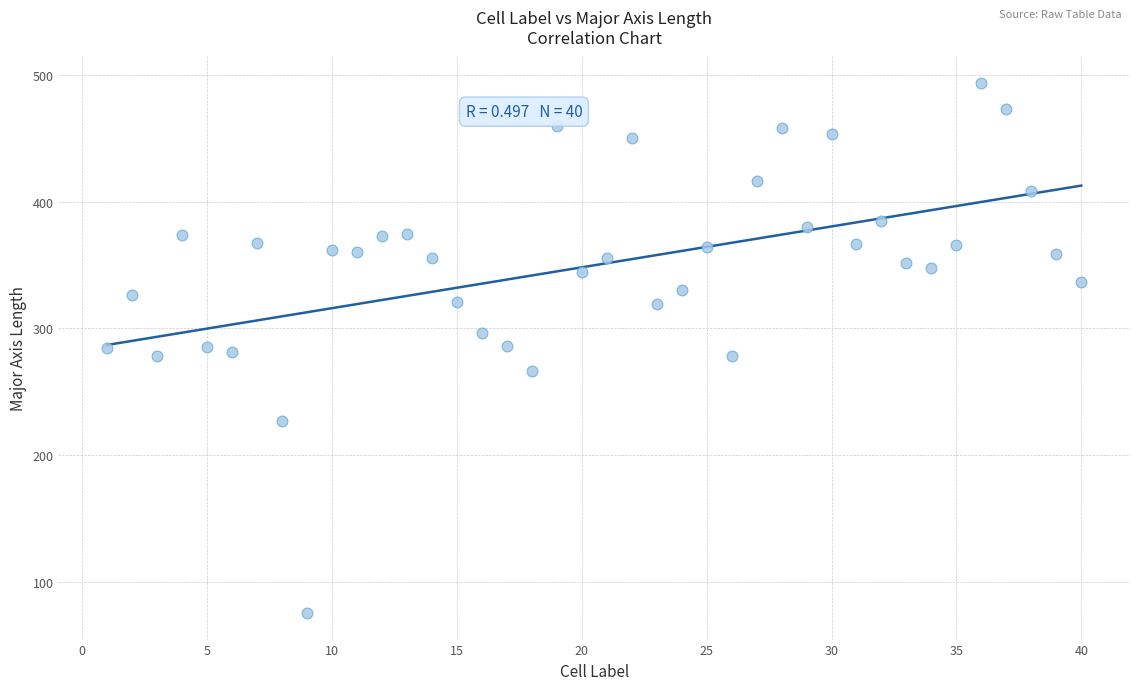

What is the range of Y values (max minus min)?

418.4